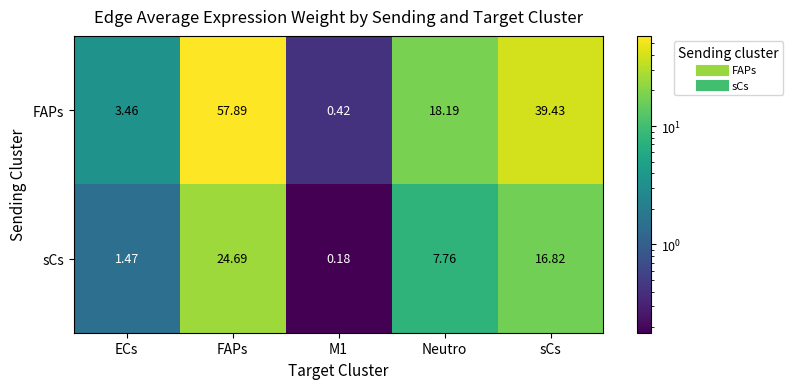

How many data points in sCs are above 7?

3